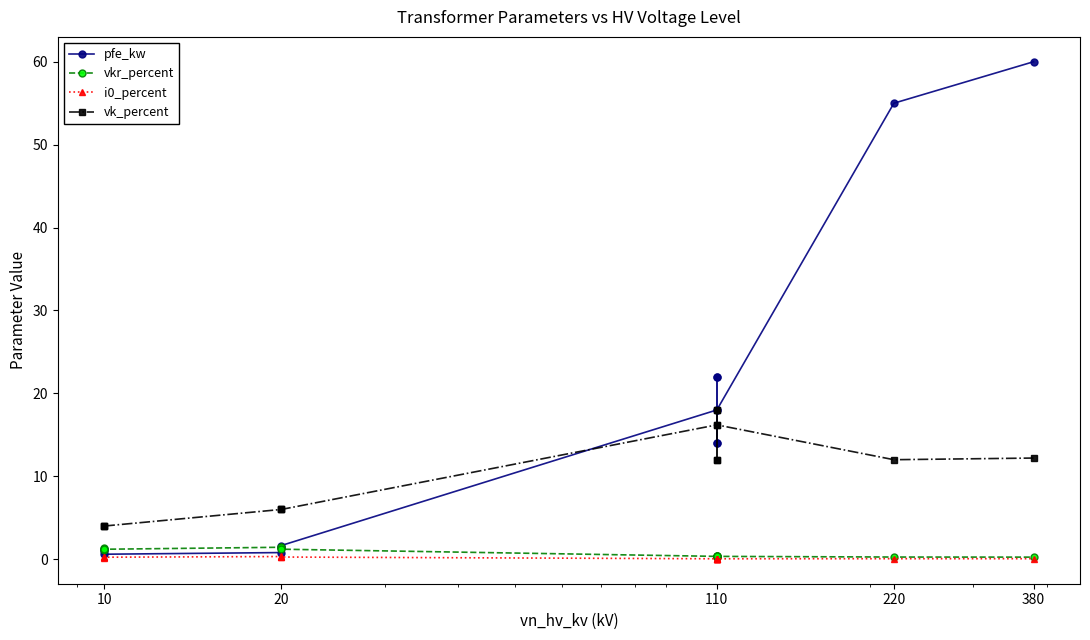

Does the chart have visible grid lines?

No